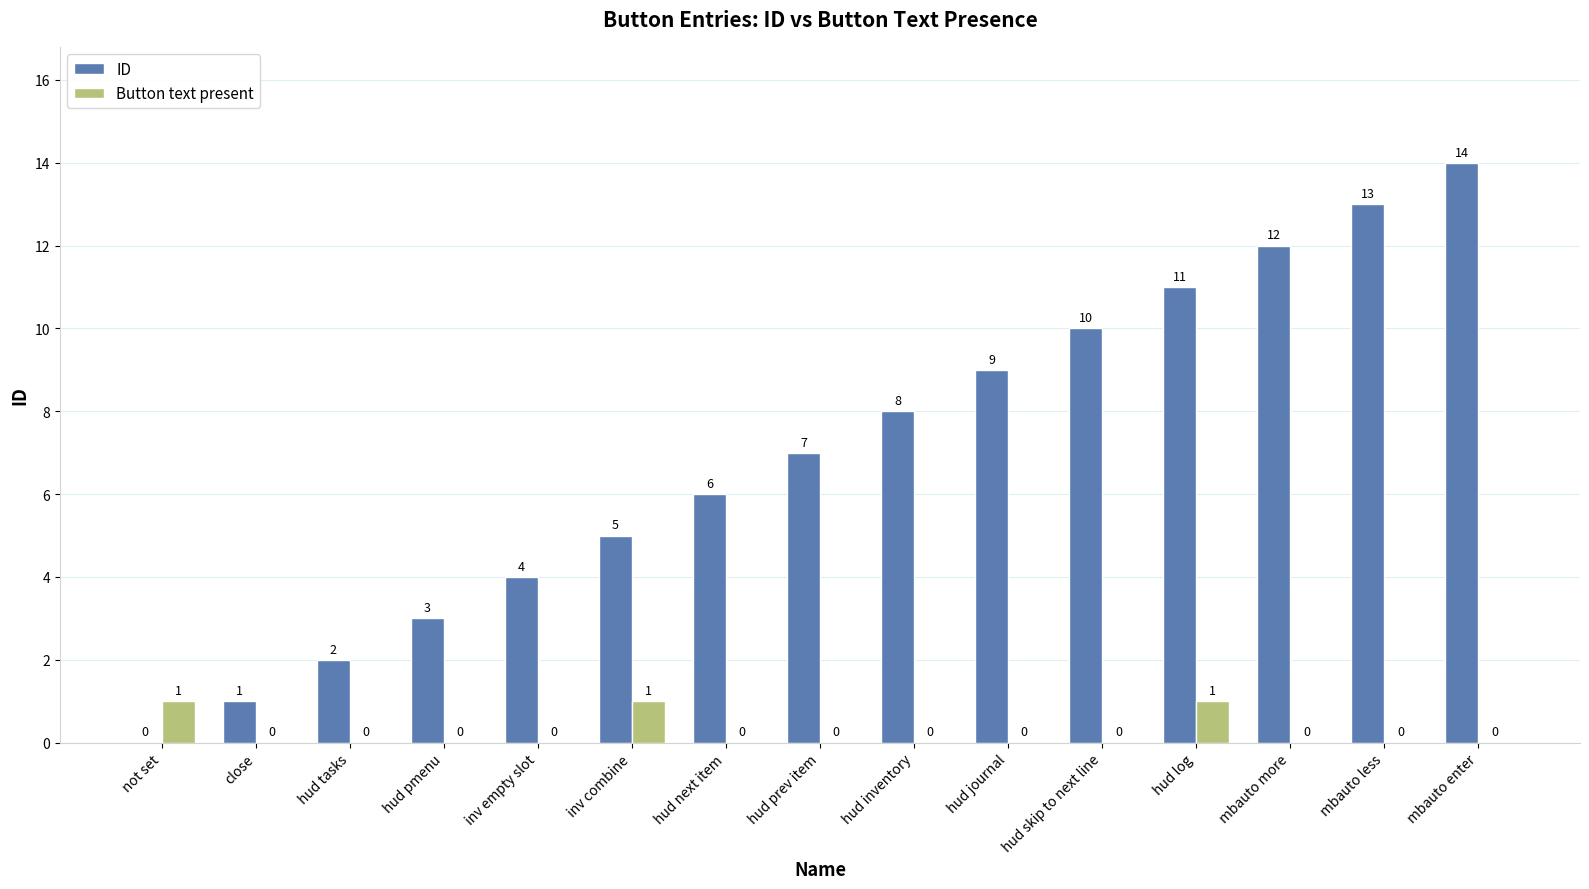

How many groups of bars are there?

15